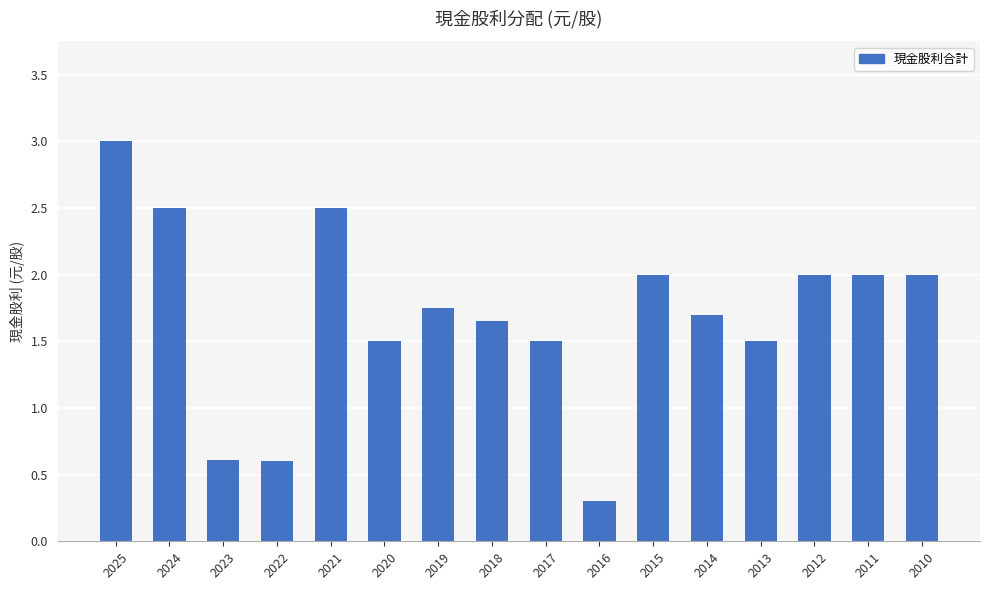

What is the approximate value at 2014?

1.7